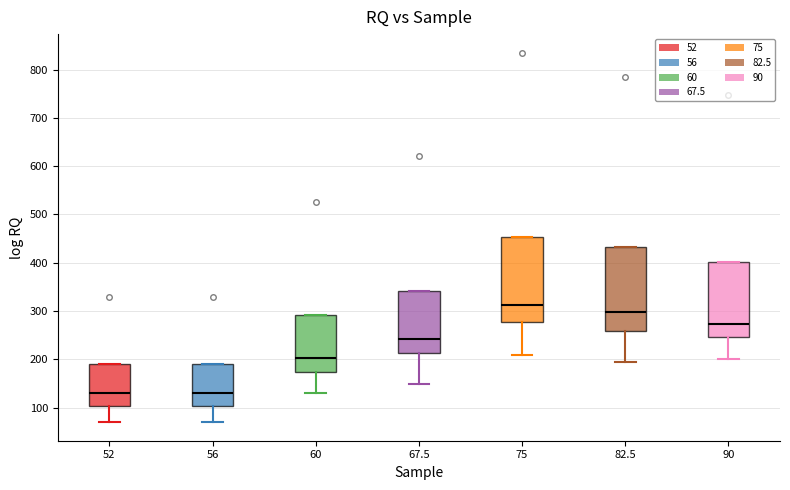

Reading left to right, transcribe this box plot: for each box, give where its median line is, the range the box spans, and where its two whiskers end, as read against the y-axis. The values are not printed on the chart, so give them approximately, as read against the axis.

52: median 130, box 100 to 190, whiskers 70 to 190
56: median 130, box 100 to 190, whiskers 70 to 190
60: median 200, box 180 to 290, whiskers 130 to 290
67.5: median 240, box 210 to 340, whiskers 150 to 340
75: median 310, box 280 to 450, whiskers 210 to 450
82.5: median 300, box 260 to 430, whiskers 200 to 430
90: median 270, box 250 to 400, whiskers 200 to 400